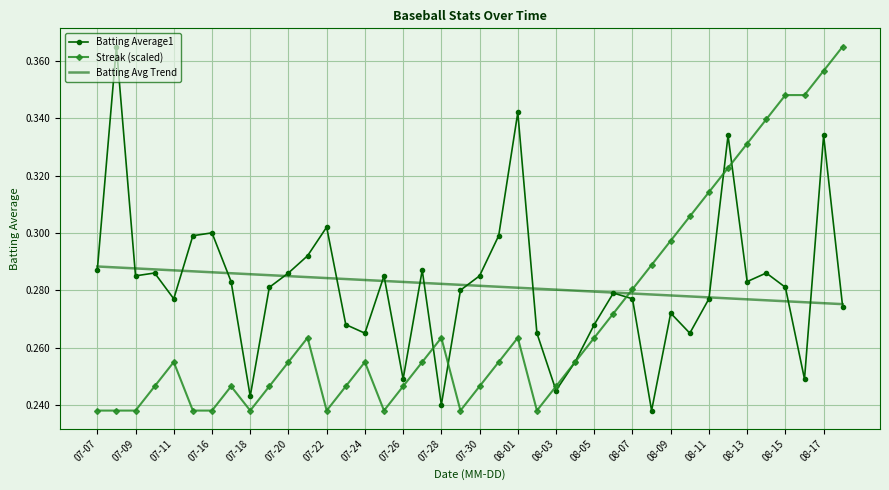

After their last crossing, which series has the higher values: Batting Avg Trend or Streak (scaled)?

Streak (scaled)